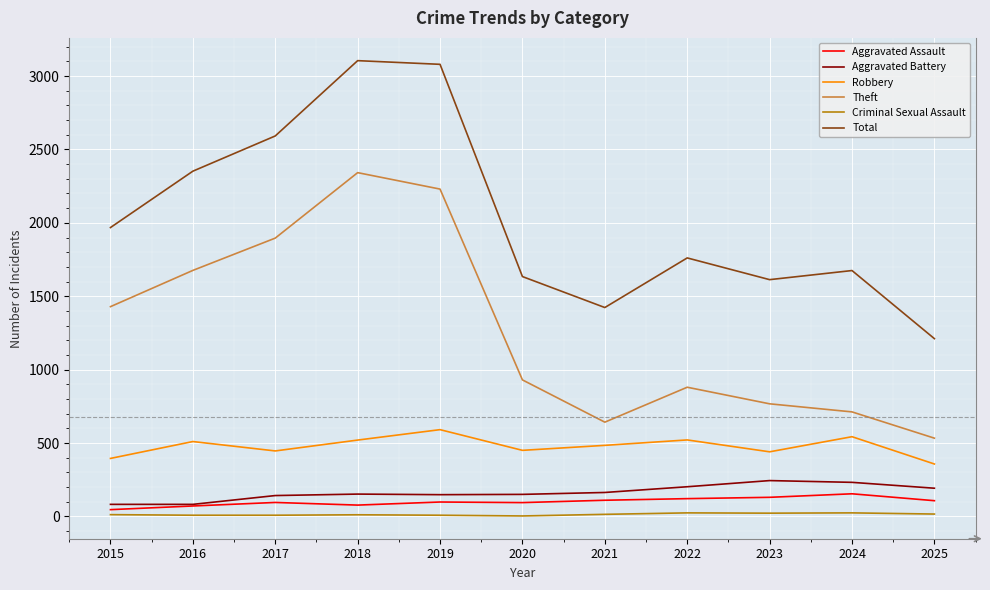

The Criminal Sexual Assault series shows 11 at 2018. True or false?

True